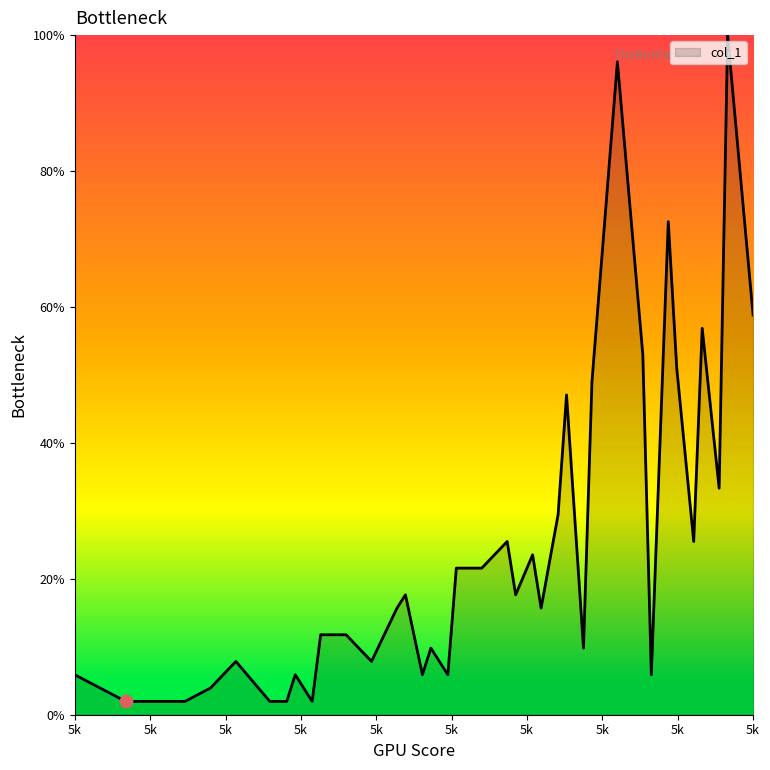

What is the maximum value shown in the chart?

100.0